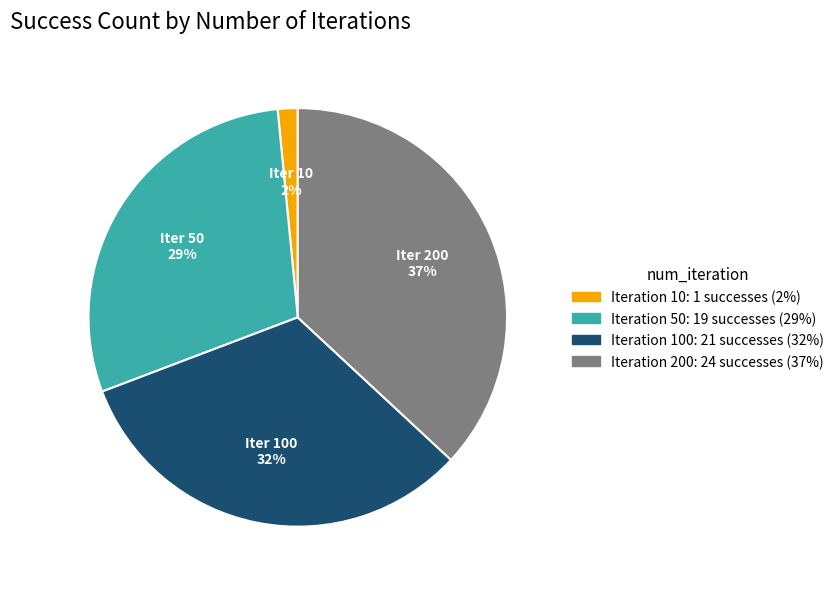

To the nearest percent, what is the average slice percentage?

25%